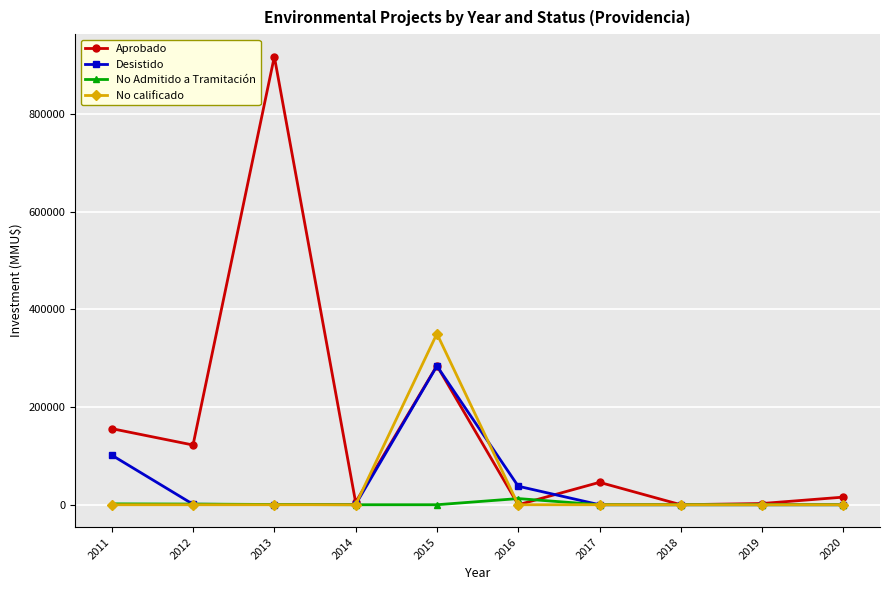

What are all the series names shown in the legend?

Aprobado, Desistido, No Admitido a Tramitación, No calificado